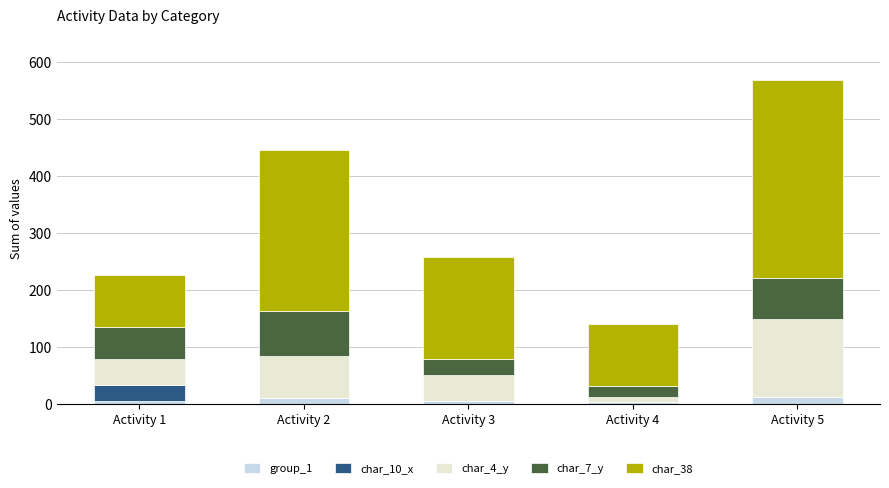

At which category is the sum across all series the highest?

Activity 5